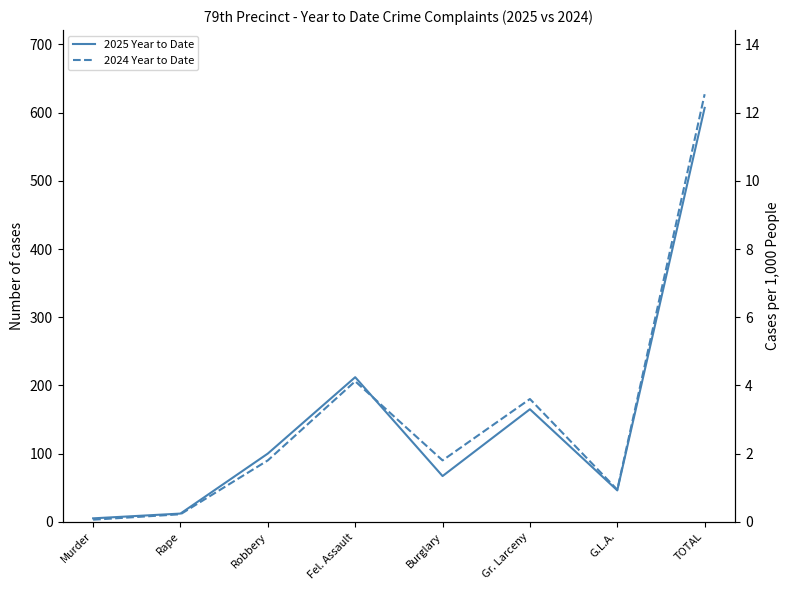

True or false: 2024 Year to Date and 2025 Year to Date intersect in this chart.

True